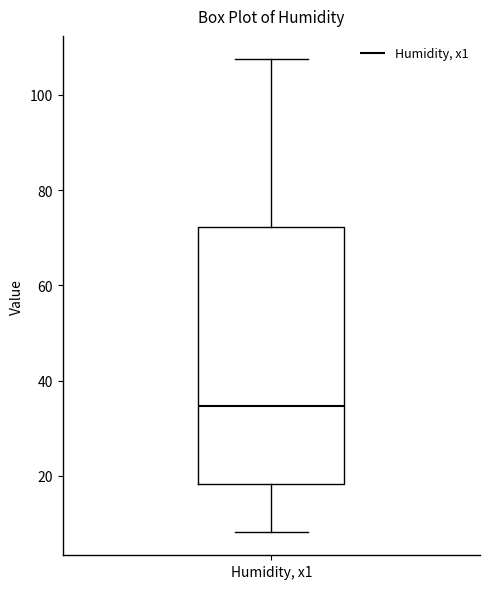

Read this box plot against the y-axis: the position of the median line, the range covered by the box, and the ends of both whiskers. The values are not printed on the chart, so give them approximately, as read against the axis.

median 34, box 18 to 72, whiskers 8 to 108